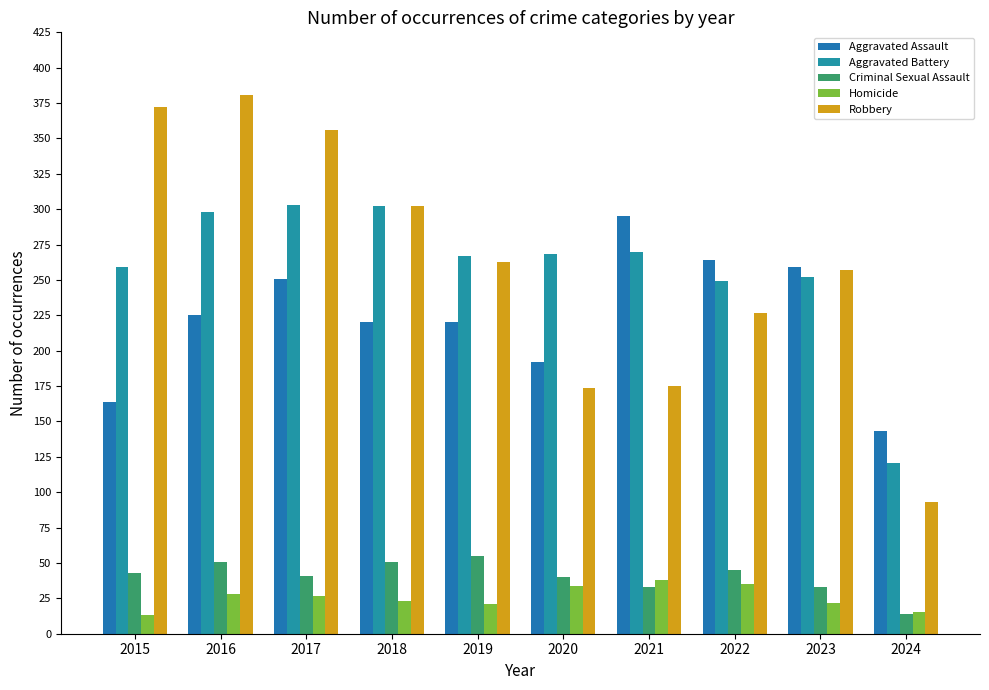

What is the sum of all Homicide values?

256